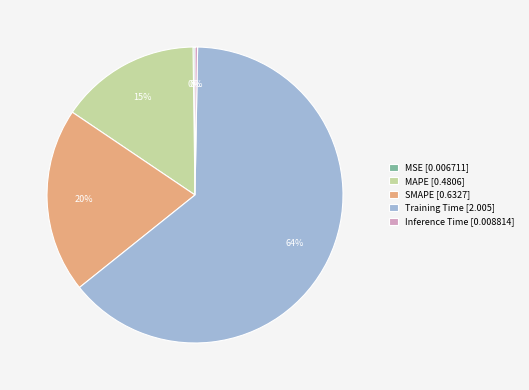

Combined, do SMAPE [0.6327] and Training Time [2.005] account for over 50%?

Yes